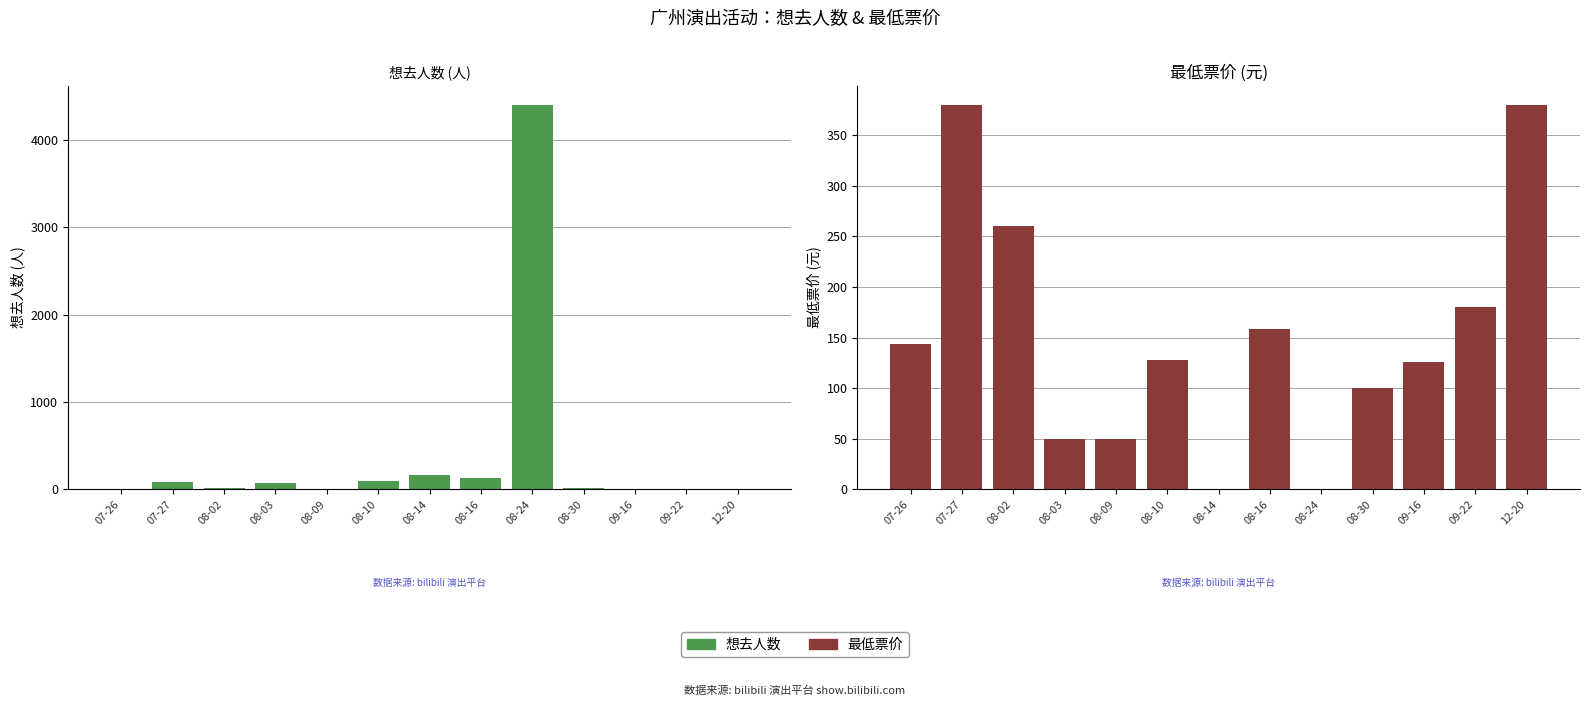

What is the maximum value shown in the chart?

4397